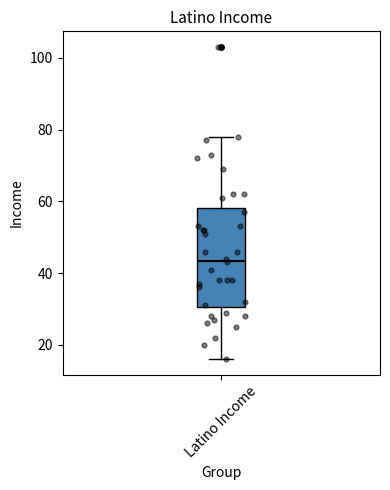

Transcribe this box plot: give where the median line is, the range the box spans, and where the two whiskers end, as read against the y-axis. The values are not printed on the chart, so give them approximately, as read against the axis.

median 44, box 30 to 58, whiskers 16 to 78